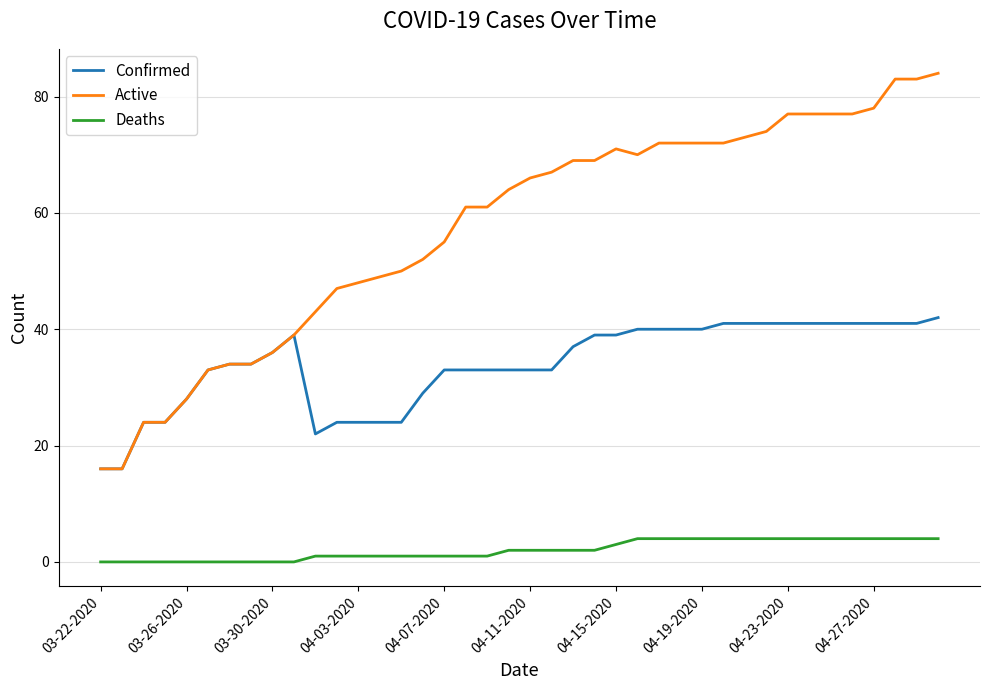

What is the highest value of the Active series?

84